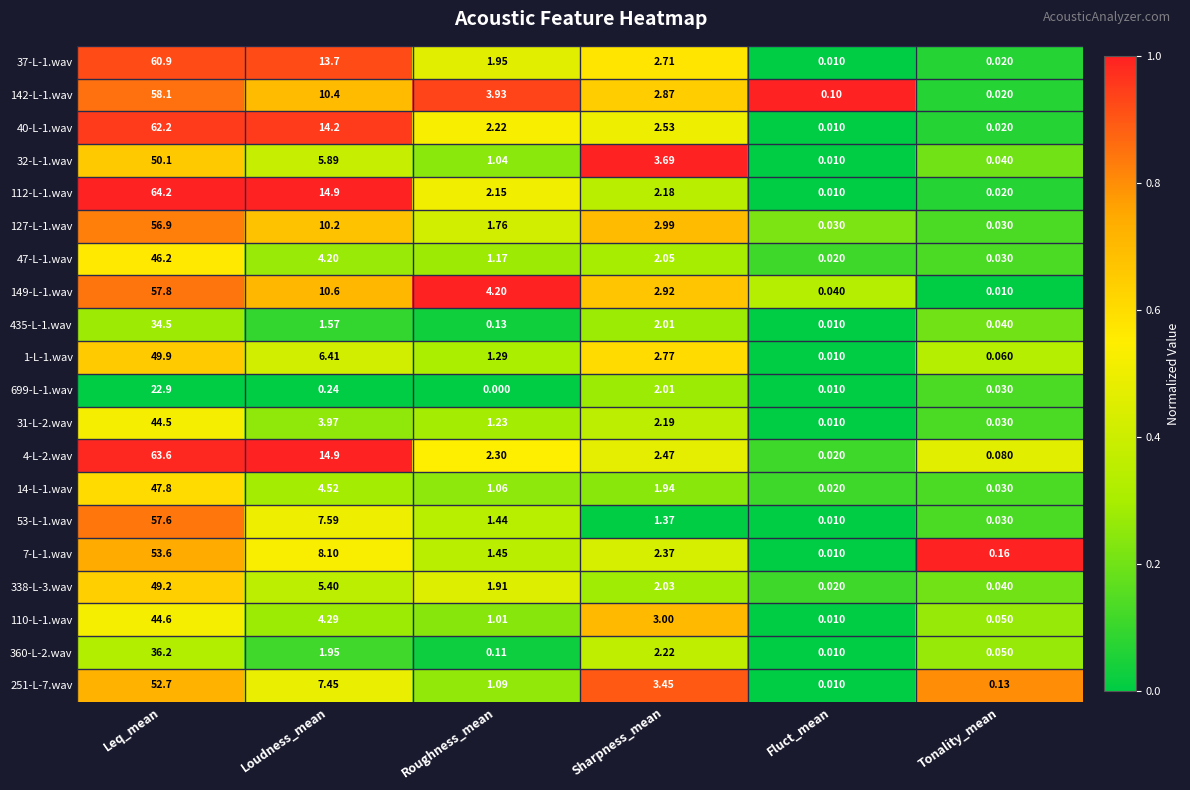

At which label does 142-L-1.wav reach its peak?

Leq_mean